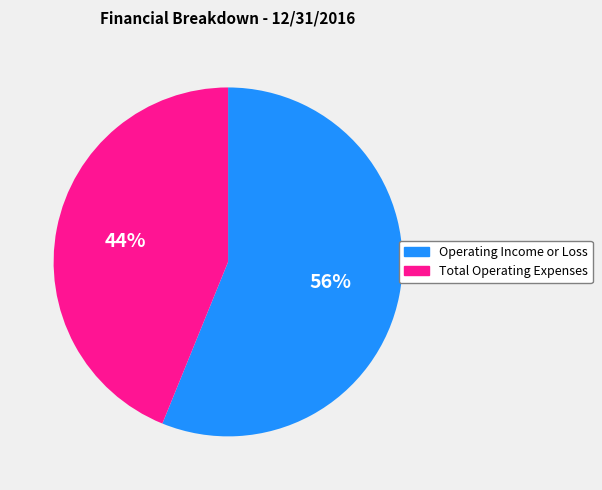

Is the sum of Total Operating Expenses and Operating Income or Loss greater than half?

Yes